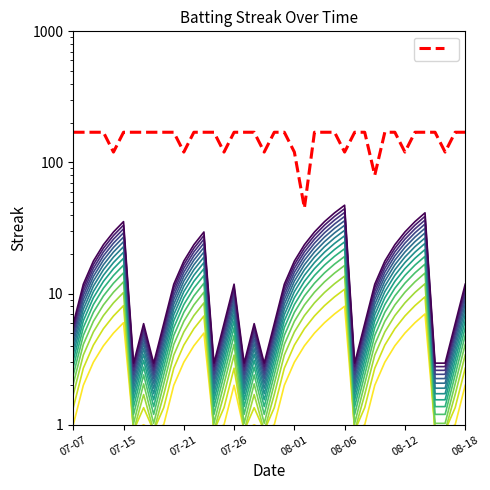

At which category does the chart reach its peak across all series?

07-07